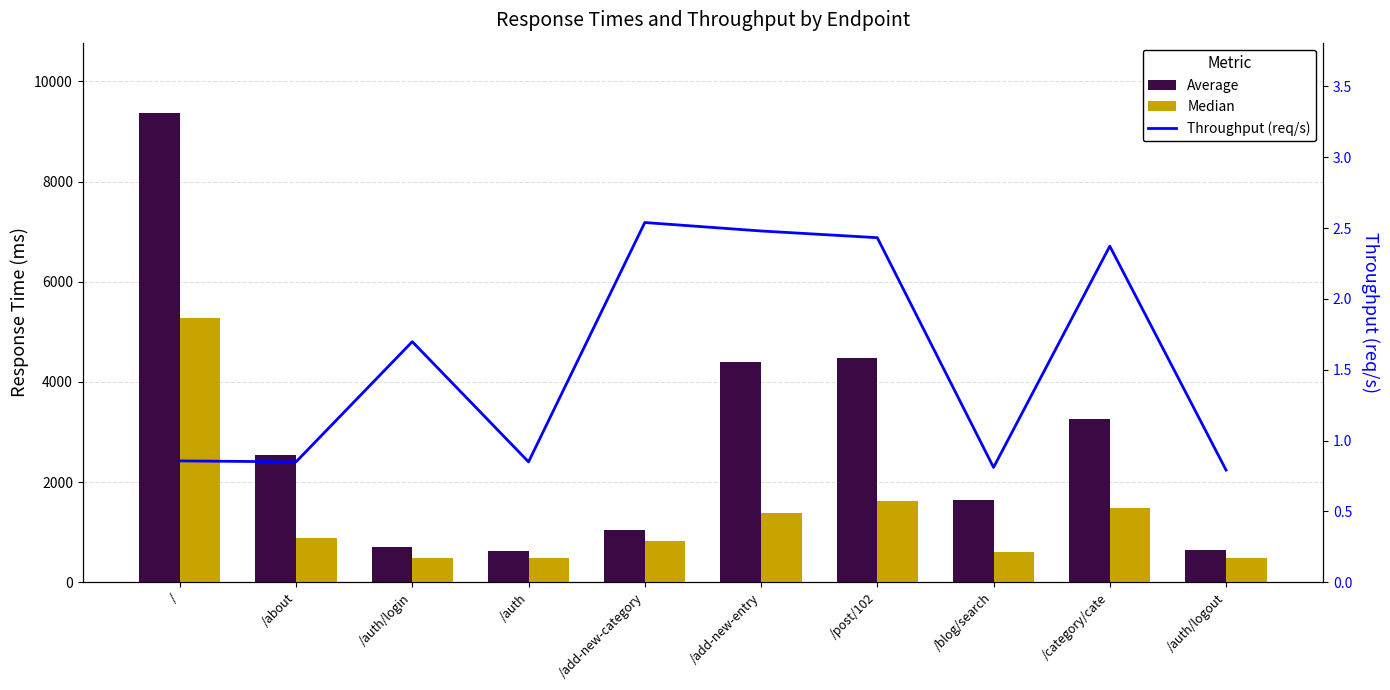

What position from the right is /blog/search?

3